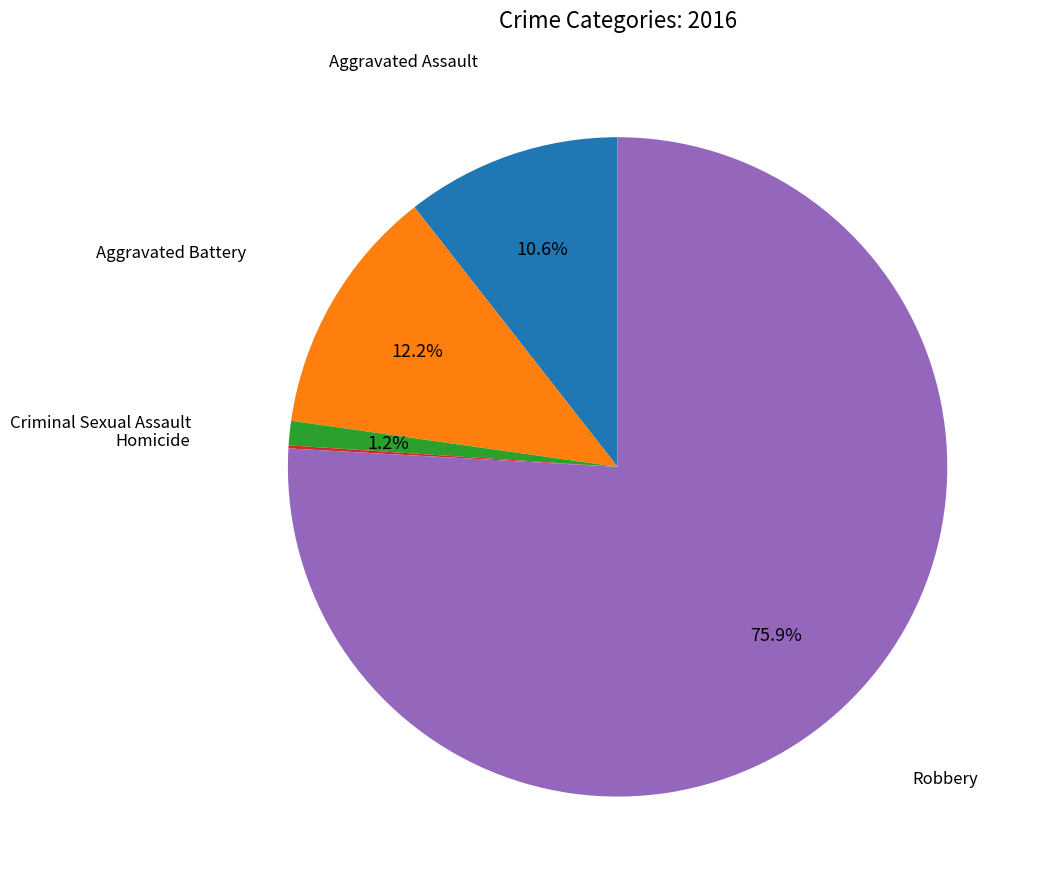

Is there any slice that represents more than half of the pie?

Yes